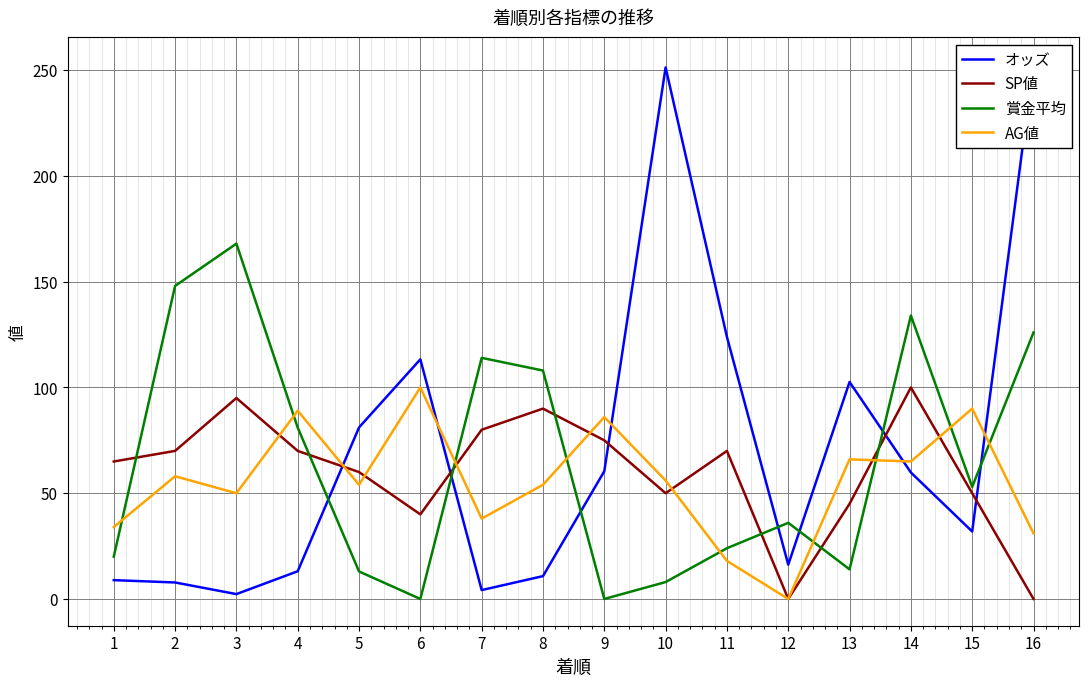

Does the chart display data point markers on the line(s)?

No